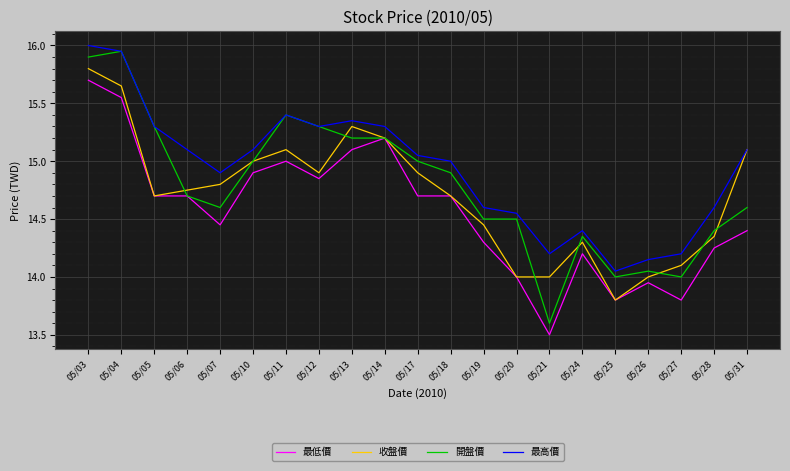

Which series changed the most between 05/06 and 05/21?

最低價